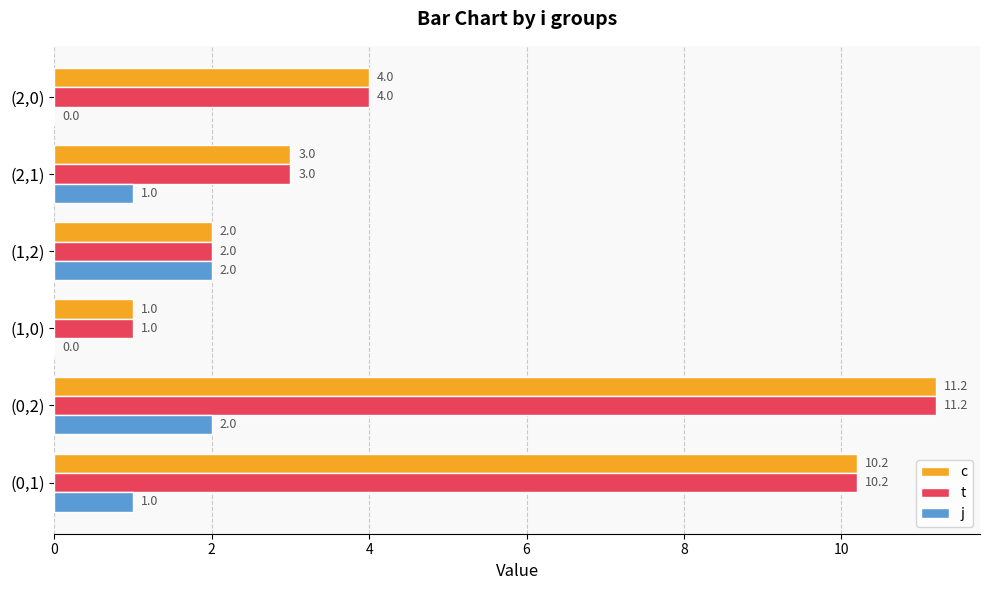

At which category is the sum across all series the highest?

(0,2)